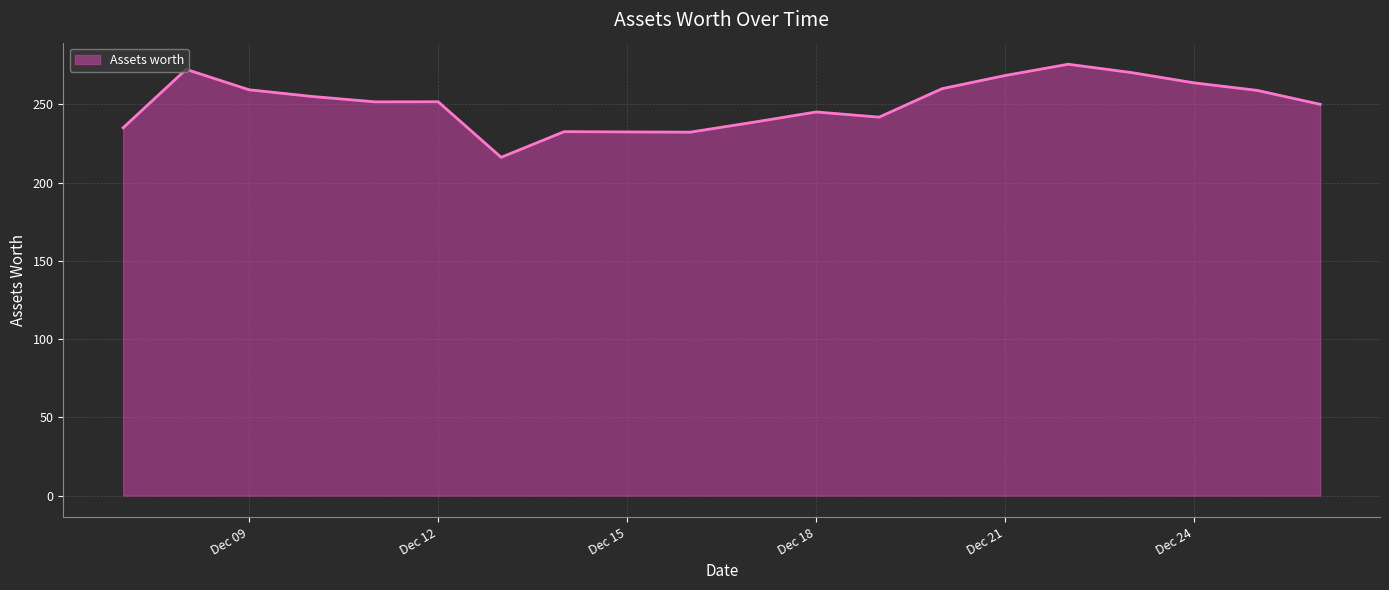

What is the greatest value displayed?

275.6